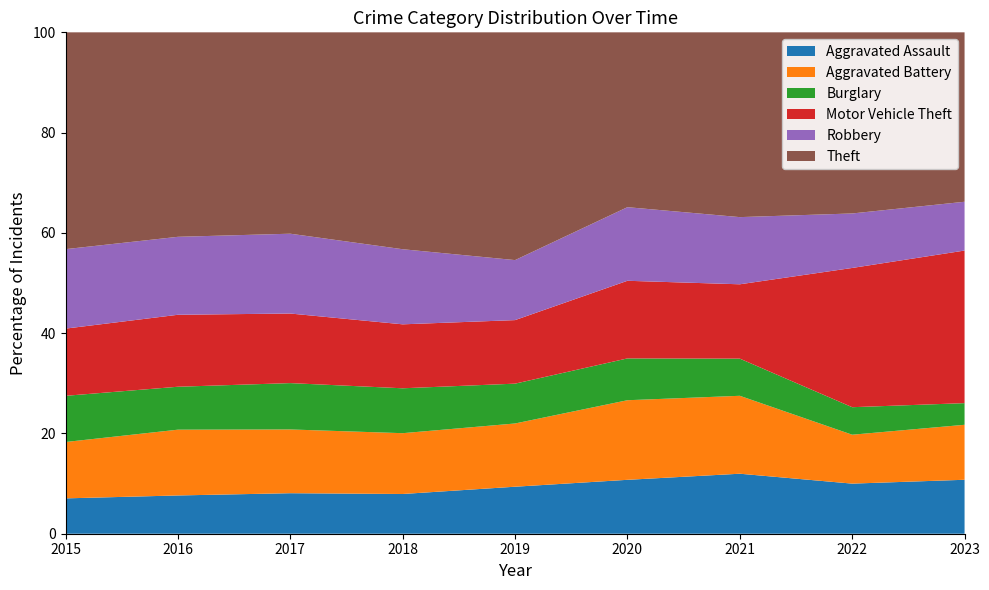

Reading left to right, what are all the values shown in this chart?

Aggravated Assault: 2015=323	2016=402	2017=396	2018=392	2019=452	2020=468	2021=452	2022=457	2023=157
Aggravated Battery: 2015=515	2016=691	2017=623	2018=600	2019=608	2020=691	2021=587	2022=446	2023=160
Burglary: 2015=422	2016=451	2017=453	2018=443	2019=383	2020=363	2021=280	2022=251	2023=63
Motor Vehicle Theft: 2015=614	2016=756	2017=680	2018=631	2019=611	2020=674	2021=560	2022=1270	2023=444
Robbery: 2015=726	2016=819	2017=780	2018=741	2019=577	2020=639	2021=506	2022=497	2023=142
Theft: 2015=1981	2016=2148	2017=1968	2018=2140	2019=2190	2020=1518	2021=1392	2022=1652	2023=493